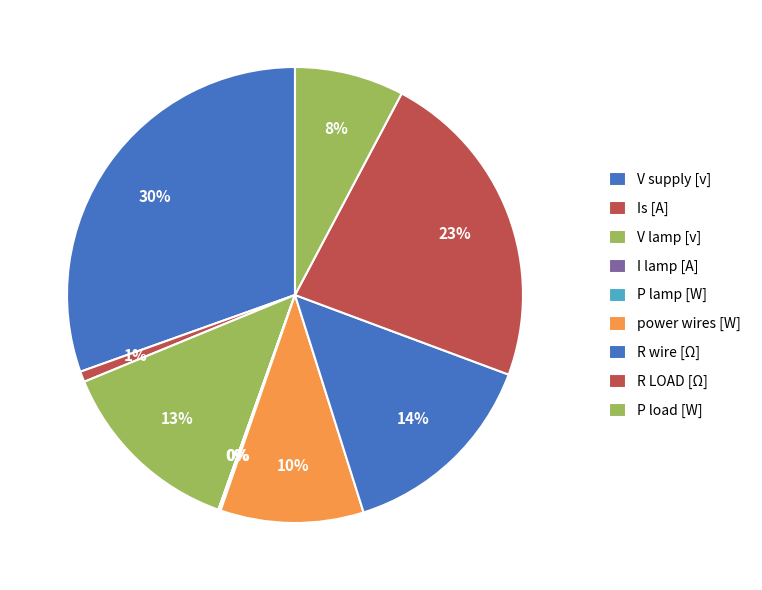

Combined, do Is [A] and P load [W] account for over 50%?

No